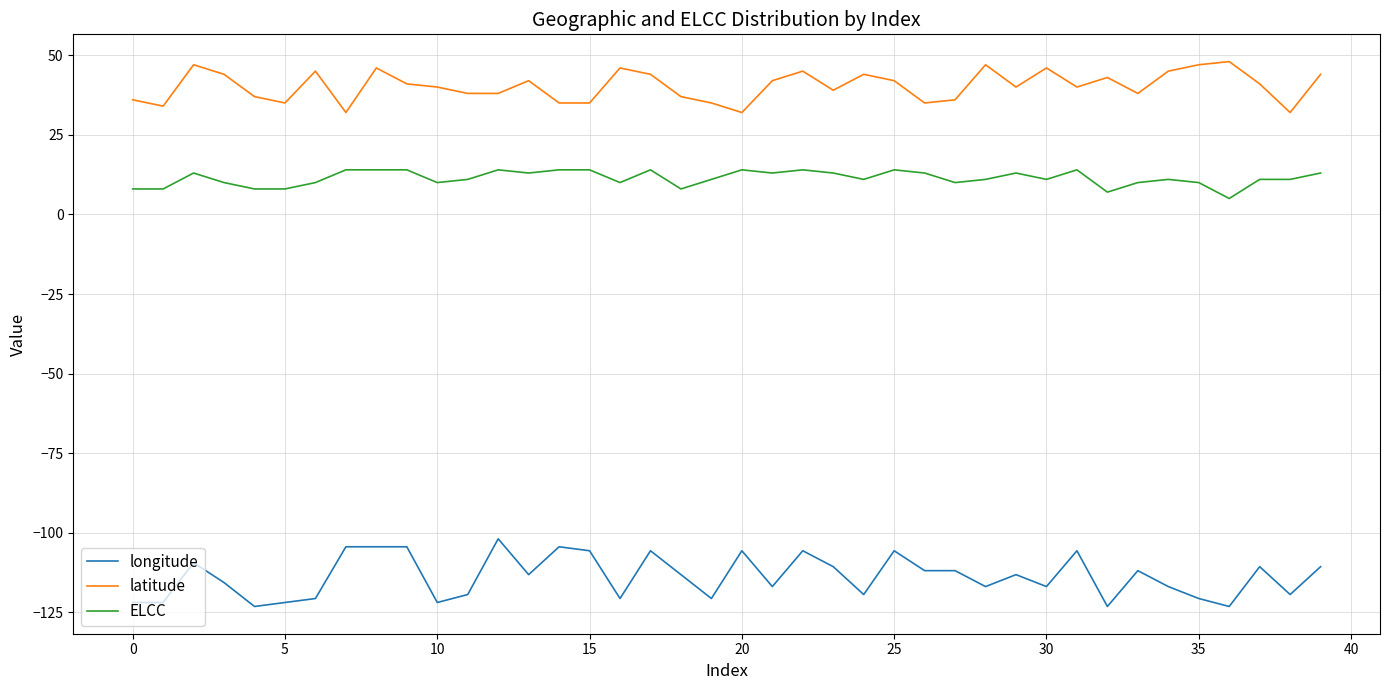

True or false: latitude and longitude intersect in this chart.

False